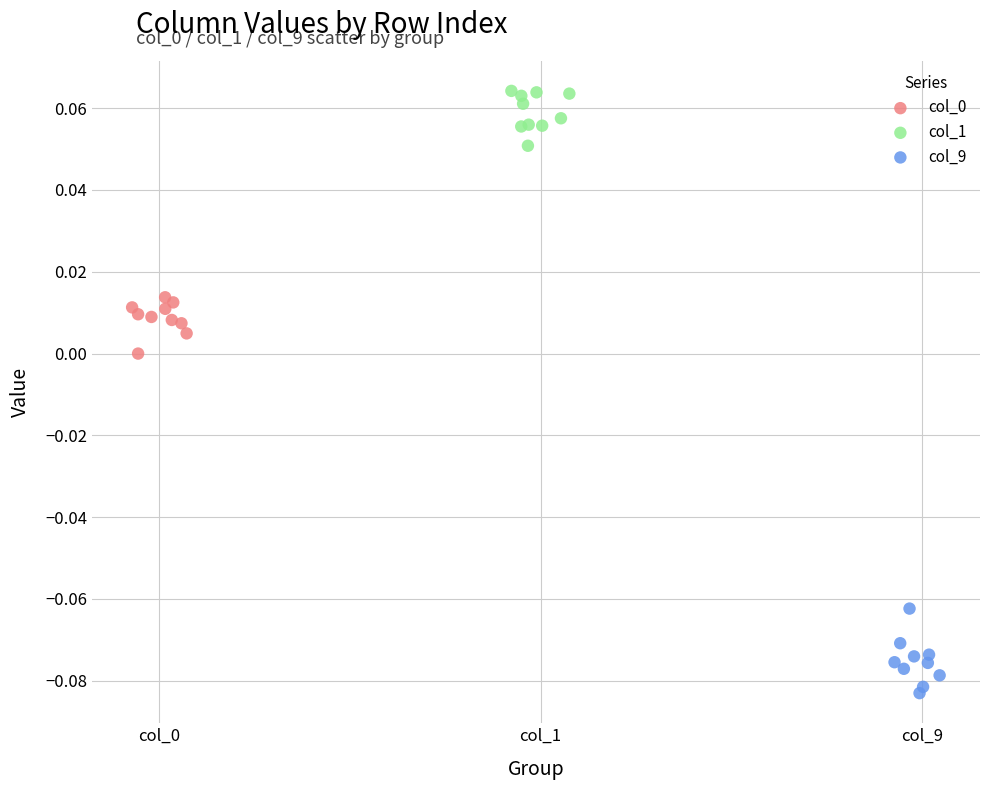

Which series contains the highest Y value?

col_1